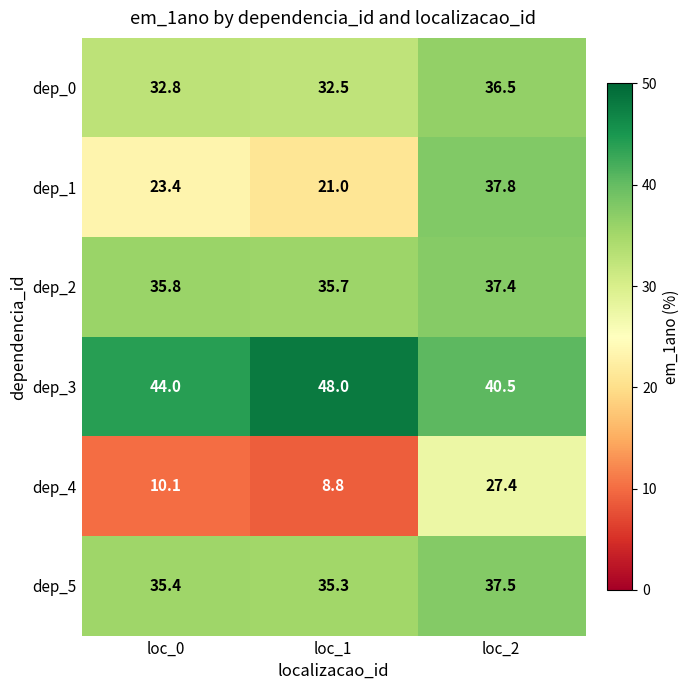

List the labels in order of dep_5 value, smallest first.

loc_1, loc_0, loc_2